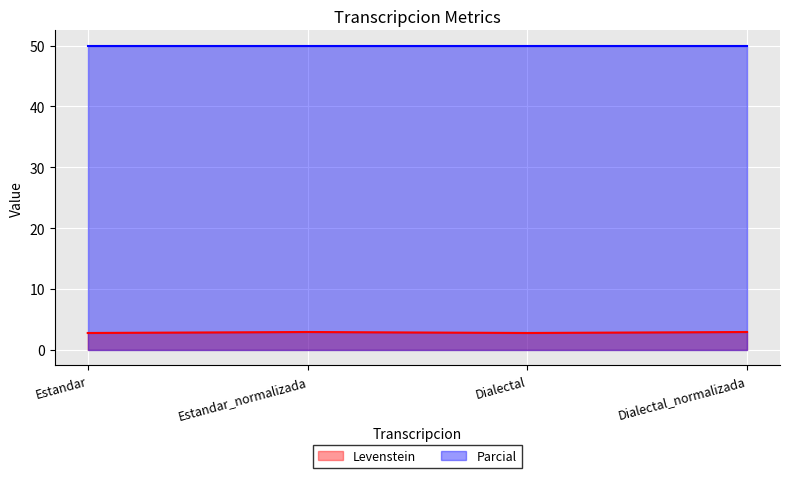

What is the average value?

2.9